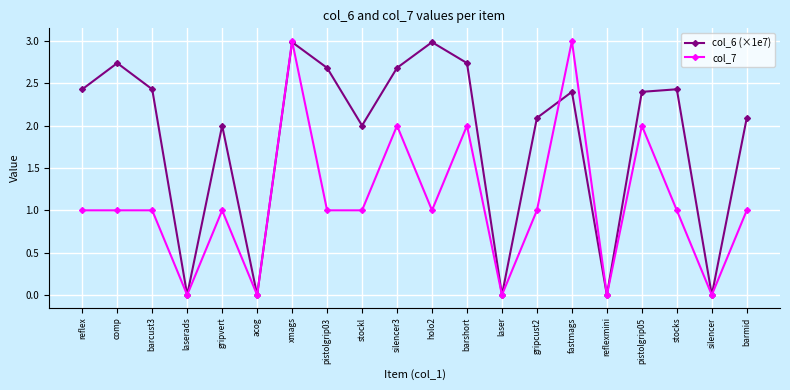

True or false: col_6 (×1e7) has a value of 2.7 at barshort.

True